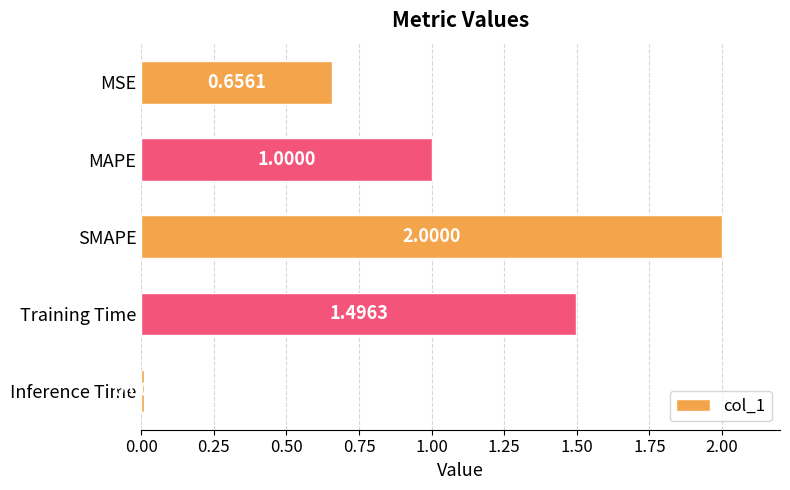

What is the change in value from MAPE to SMAPE?

+1.0